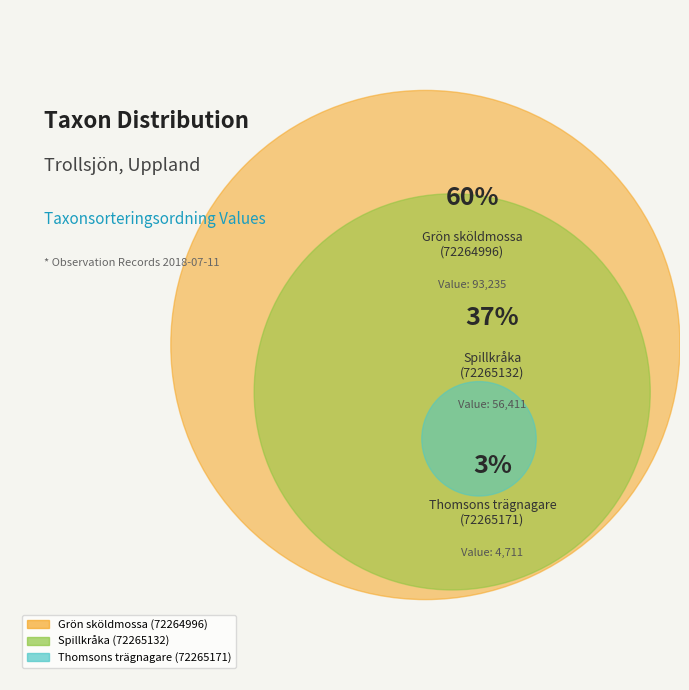

Does Grön sköldmossa
(72264996) account for over 50% of the chart?

Yes